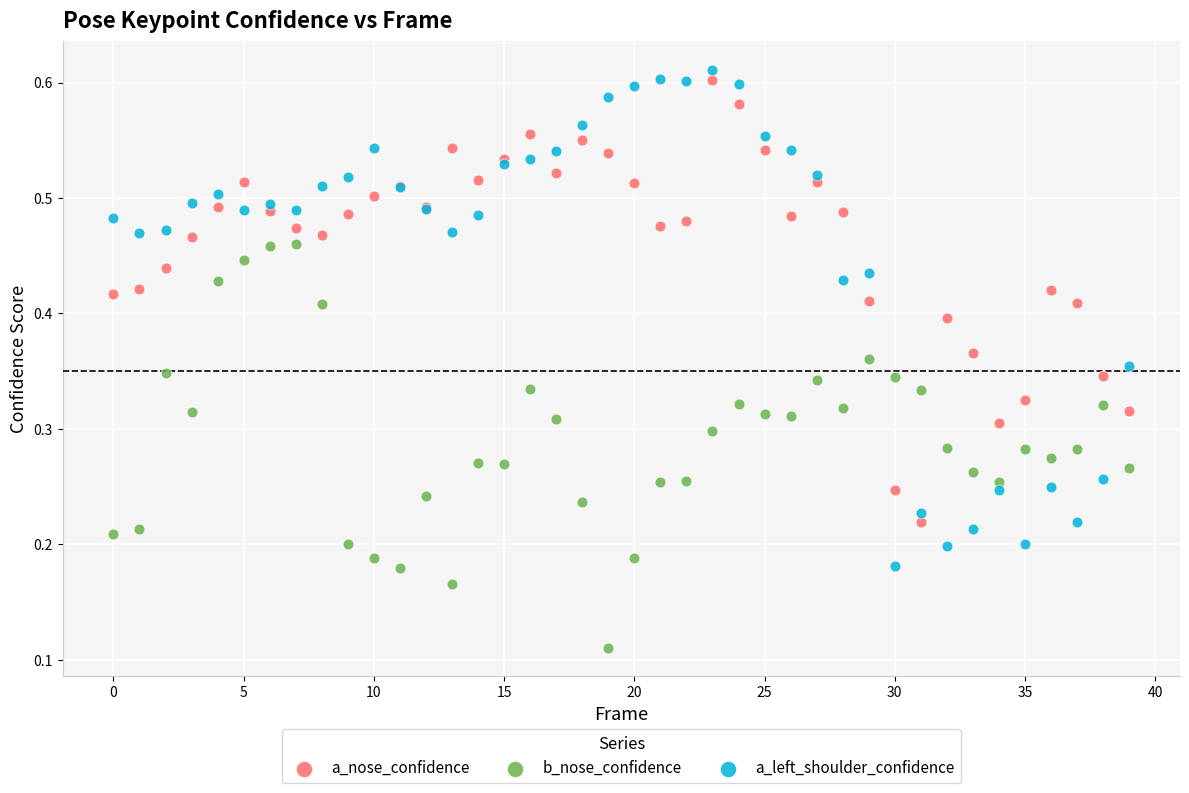

Which series contains the lowest Y value?

b_nose_confidence